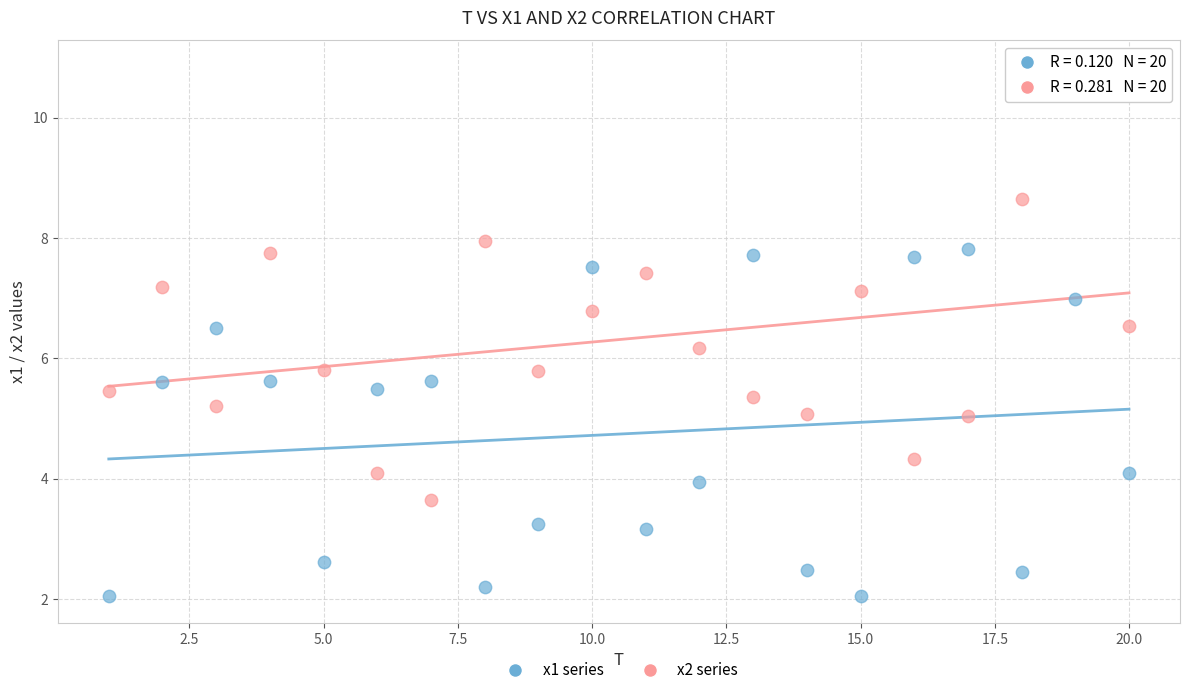

Which series has the widest spread of Y values?

x2 series